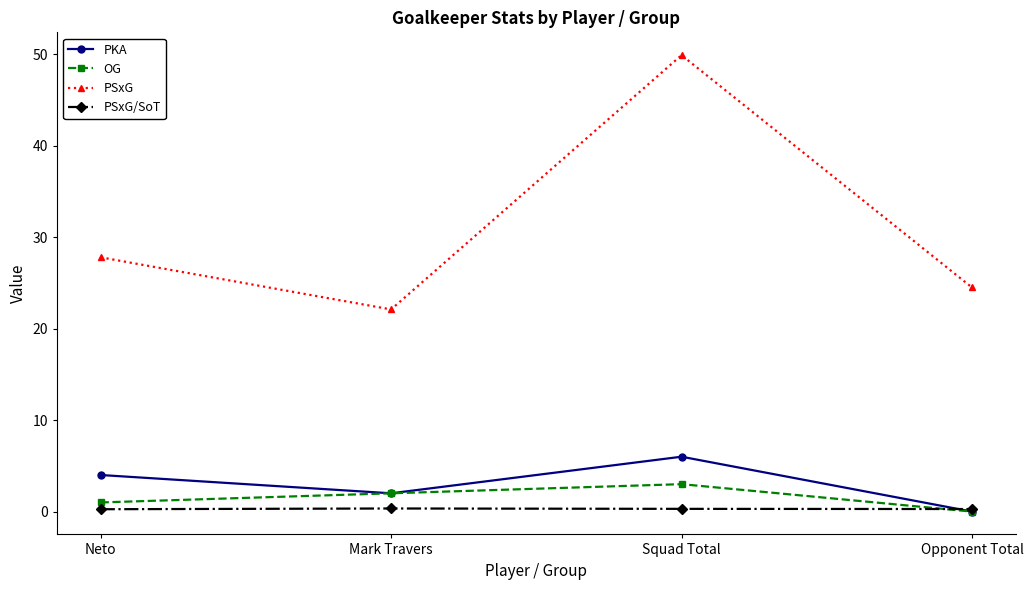

Reading left to right, list all the values displayed in this chart.

PKA: 4.0	2.0	6.0	0.0
OG: 1.0	2.0	3.0	0.0
PSxG: 27.8	22.1	49.9	24.5
PSxG/SoT: 0.3	0.3	0.3	0.3